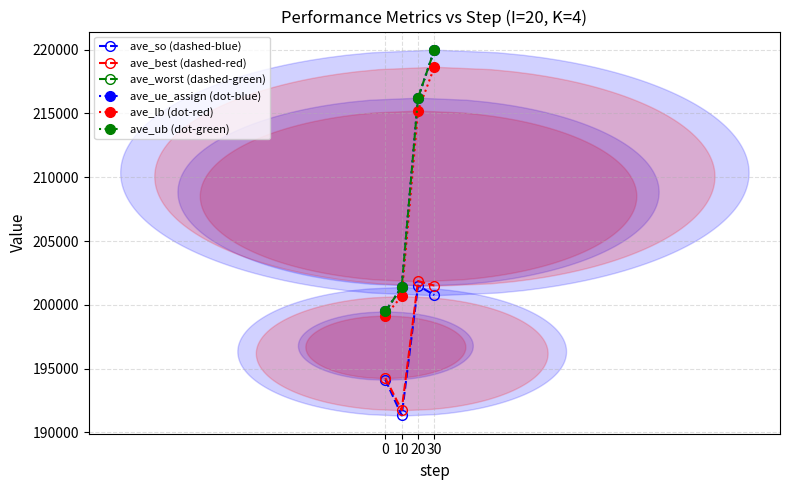

What is the difference between the maximum and minimum values in the ave_so (dashed-blue) series?

10178